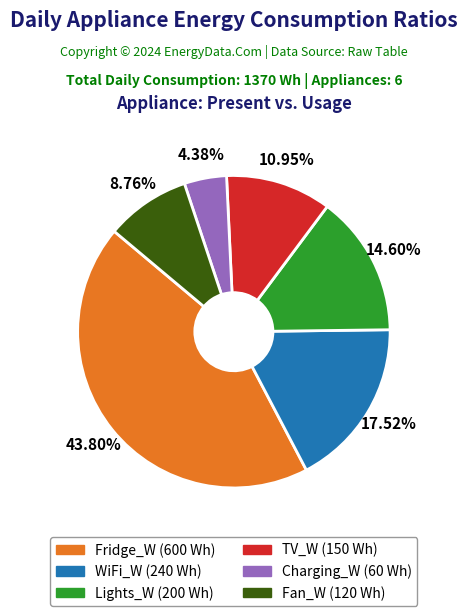

What is the smallest slice in the pie chart?

Charging_W